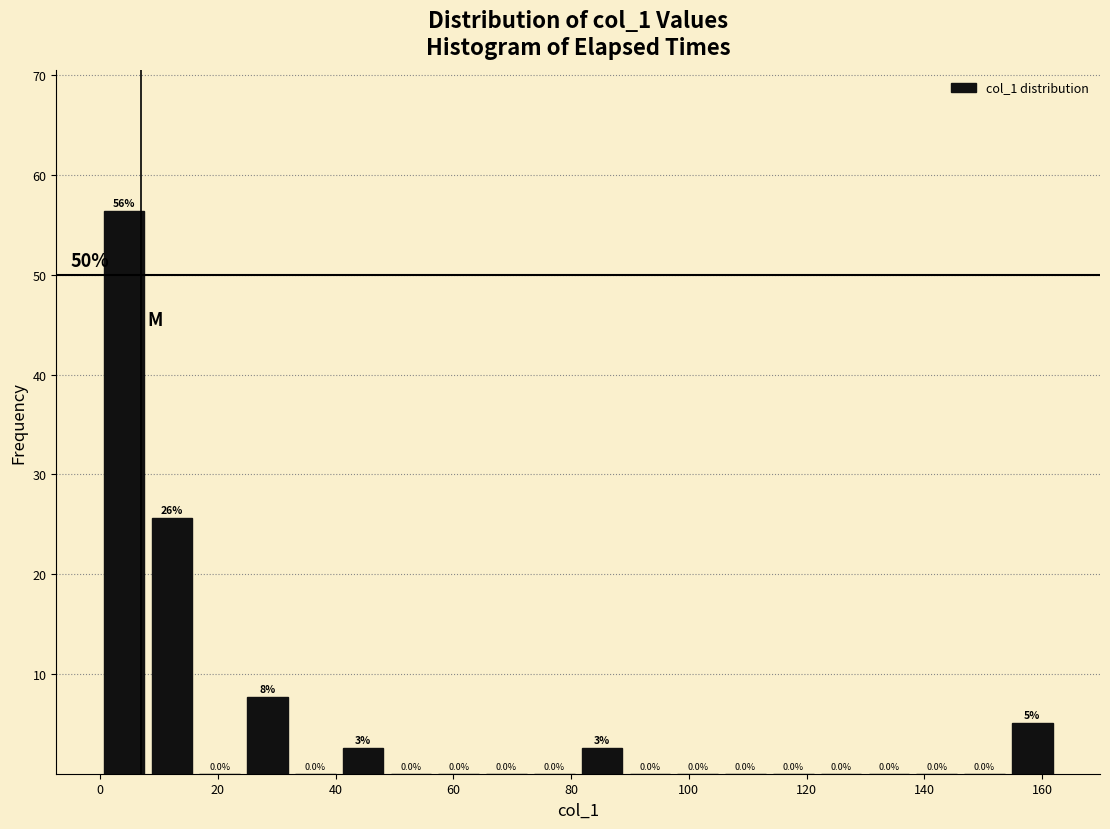

Which range on the x-axis has the tallest bar?

0 to 8